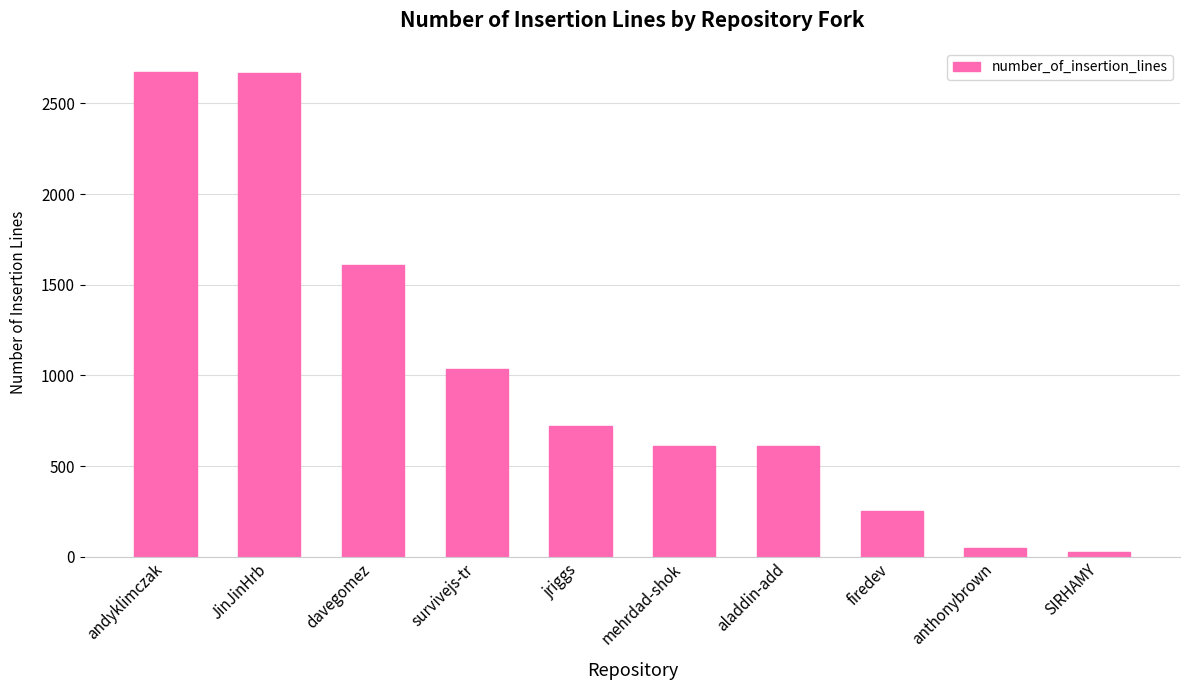

What is the label of the 2nd bar from the left?

JinJinHrb